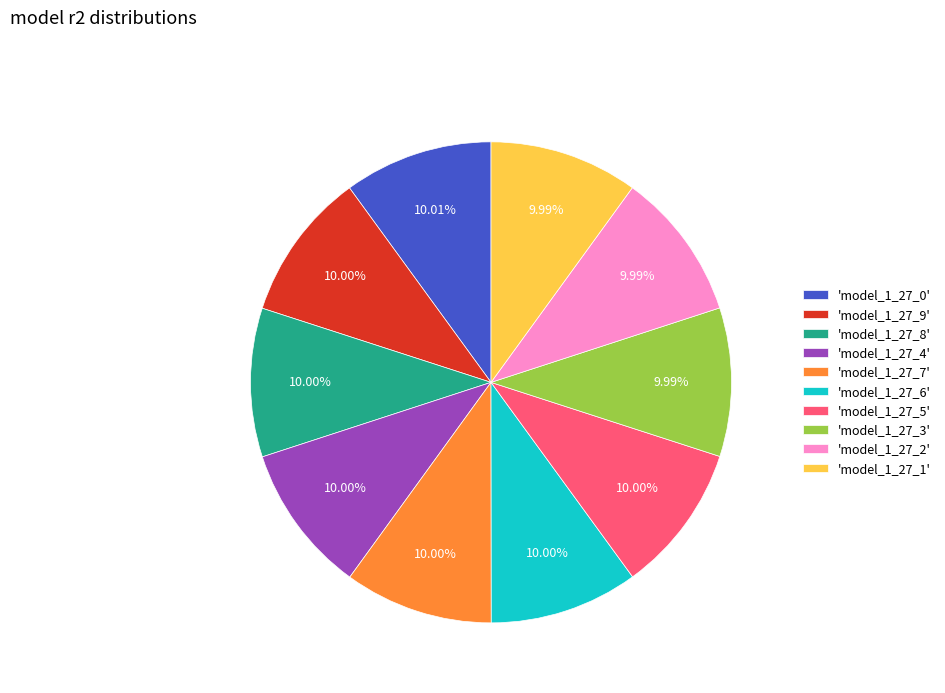

Is the sum of 'model_1_27_0' and 'model_1_27_6' greater than half?

No